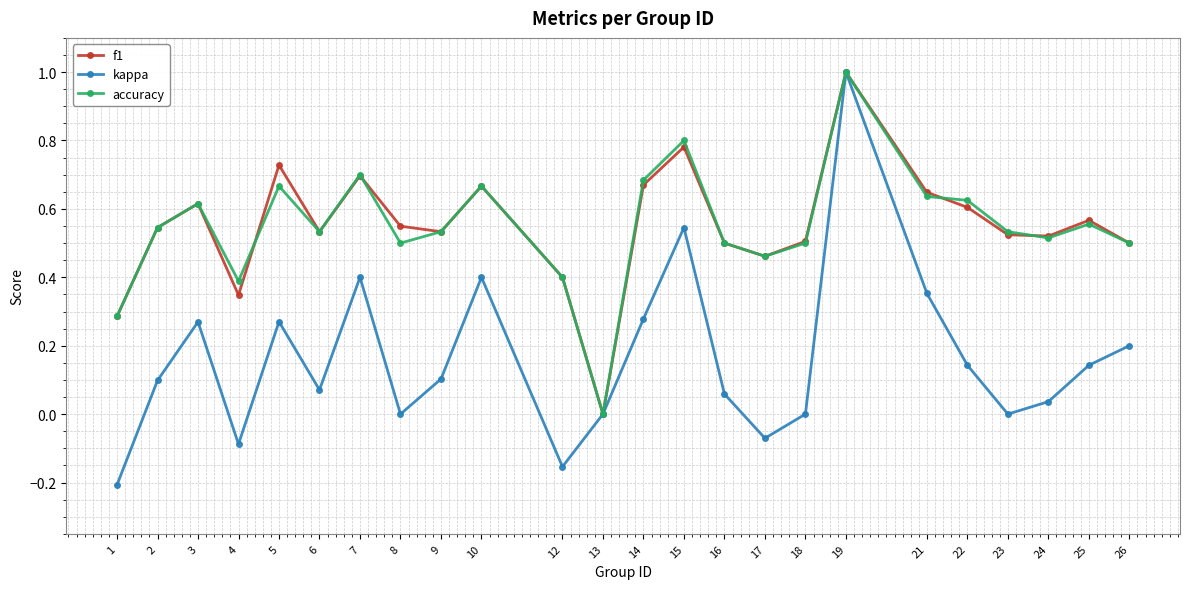

In f1, how many points are lower than both neighbors (excluding endpoints)?

6